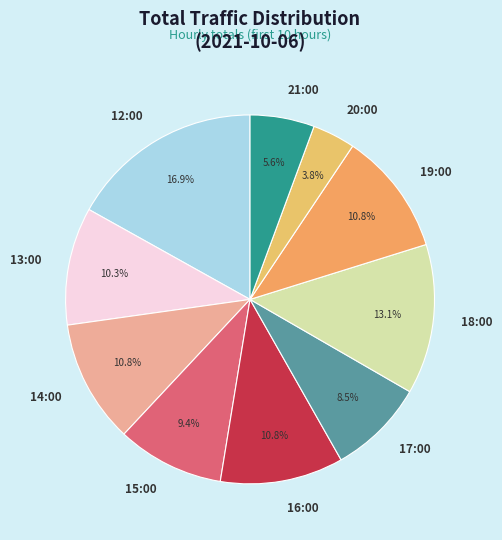

Is it true that 13:00 is 10% of the pie?

True